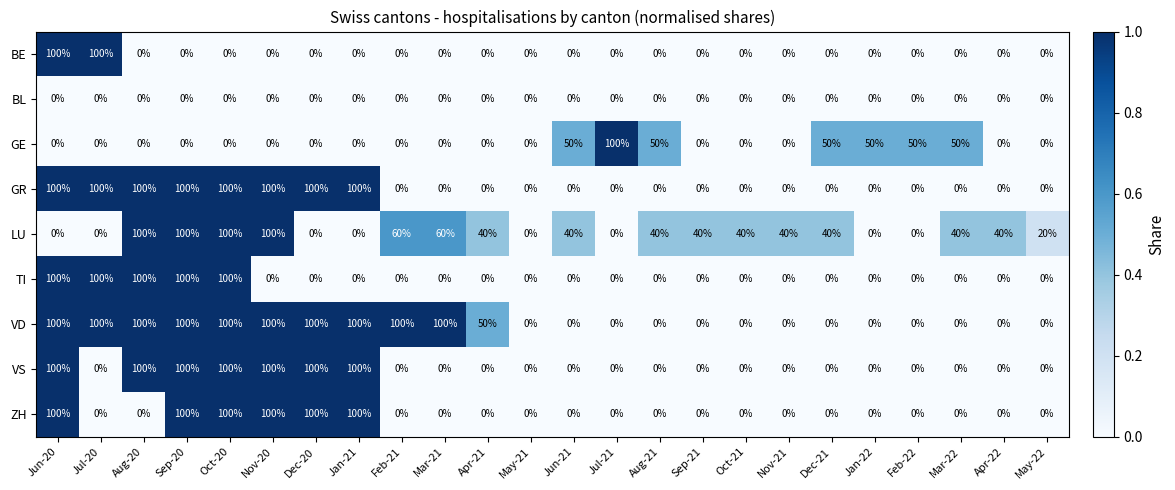

True or false: VS has a value of 0 at Sep-21.

True